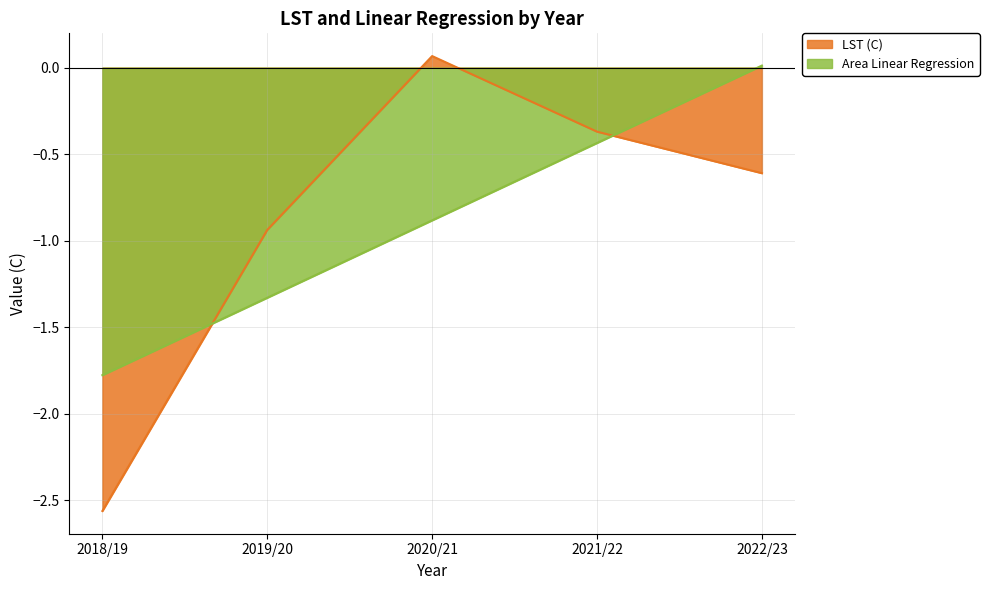

The value of LST (C) at 2021/22 is -0.1. True or false?

False